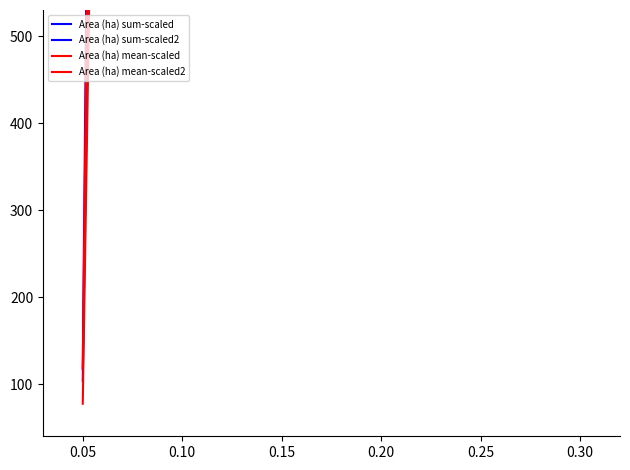

Rank the series at 0.05 from lowest to highest value.

Area (ha) mean-scaled2, Area (ha) sum-scaled2, Area (ha) sum-scaled, Area (ha) mean-scaled